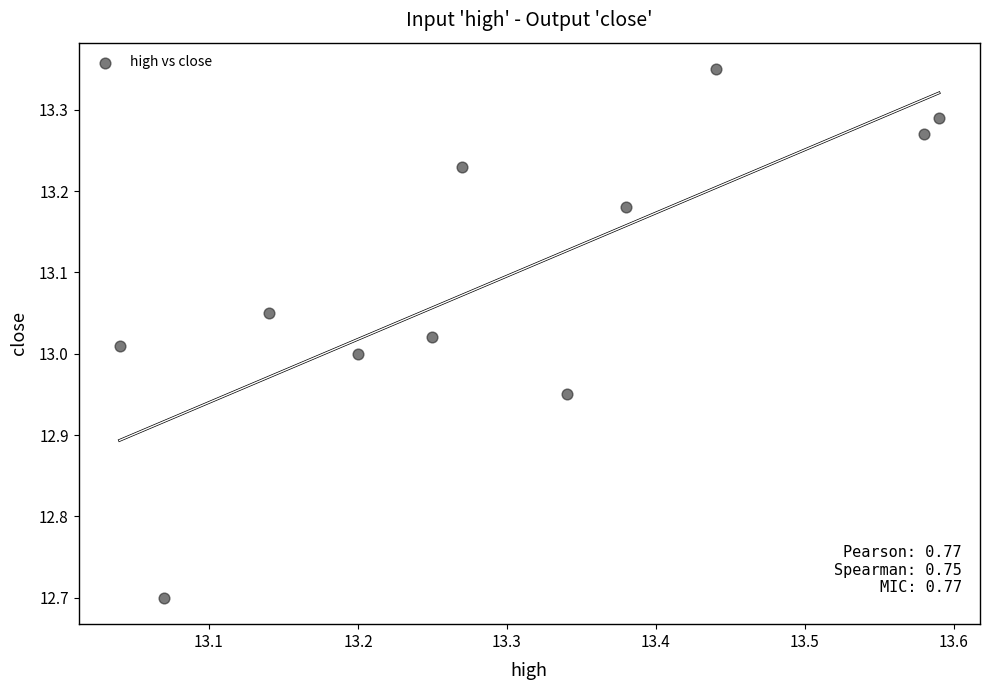

What is the range of X values (max minus min)?

0.6